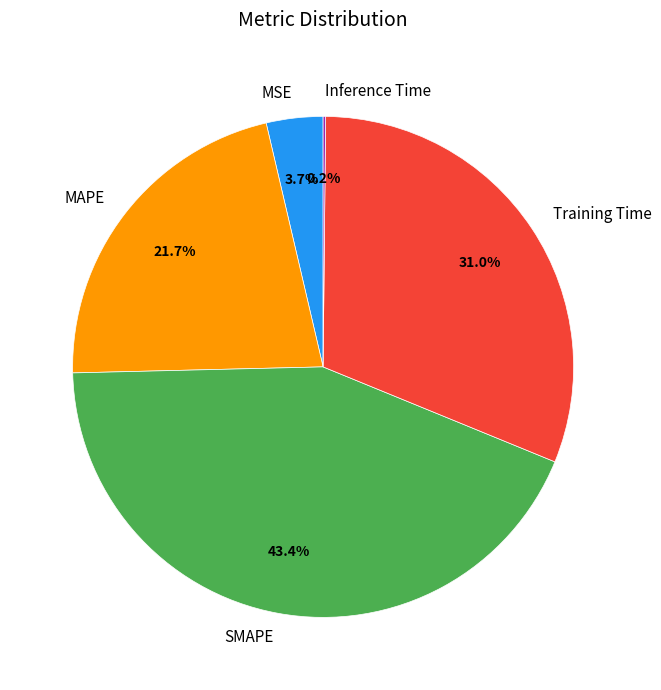

How much of the chart is everything except Training Time?

69.0%